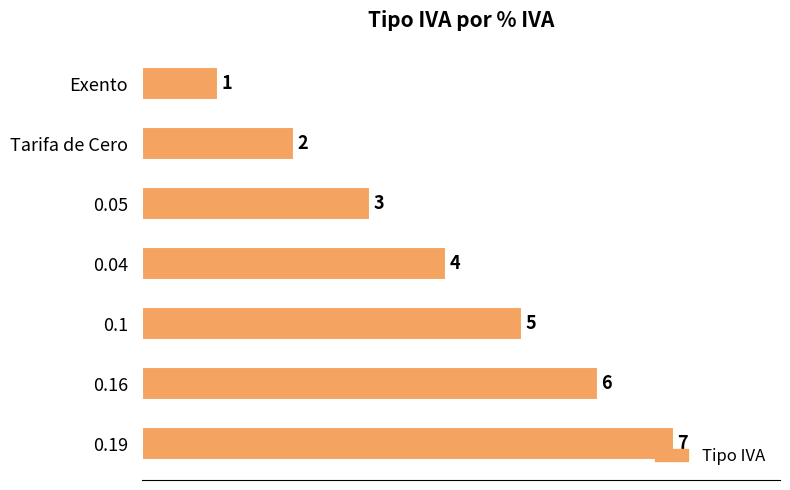

What position from the top is 0.1?

5